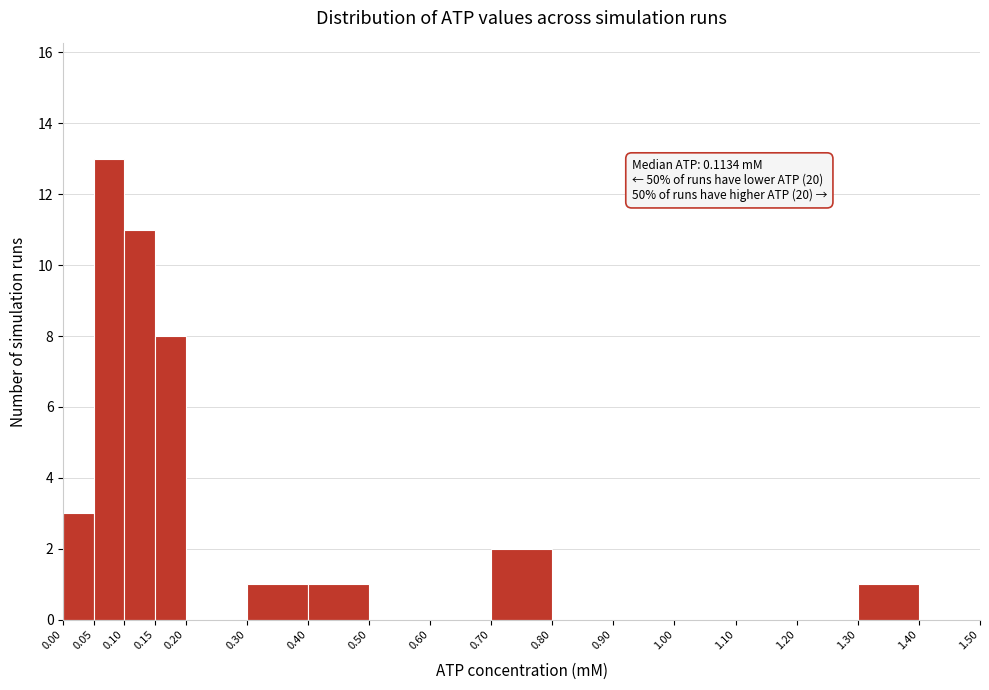

Which range on the x-axis has the tallest bar?

0.05 to 0.10